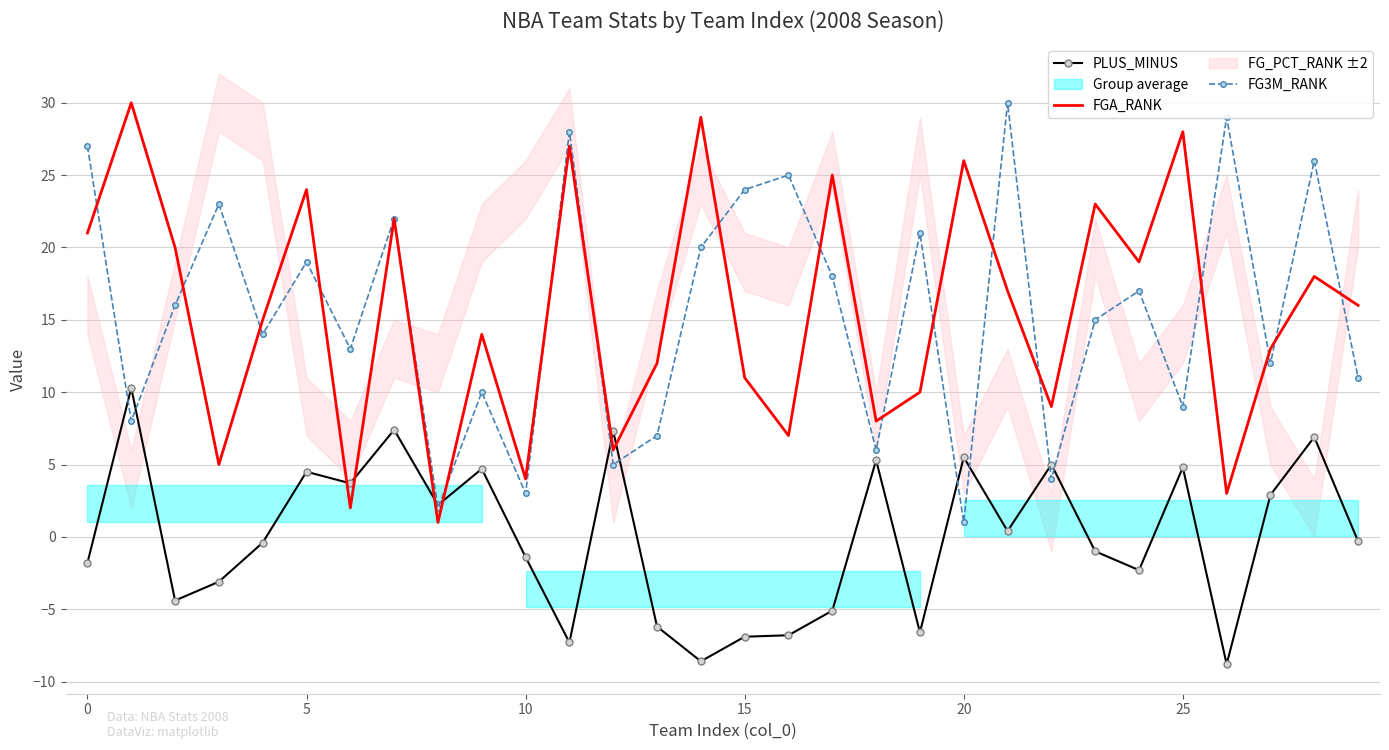

What is the approximate value of FGA_RANK at 26?

3.0